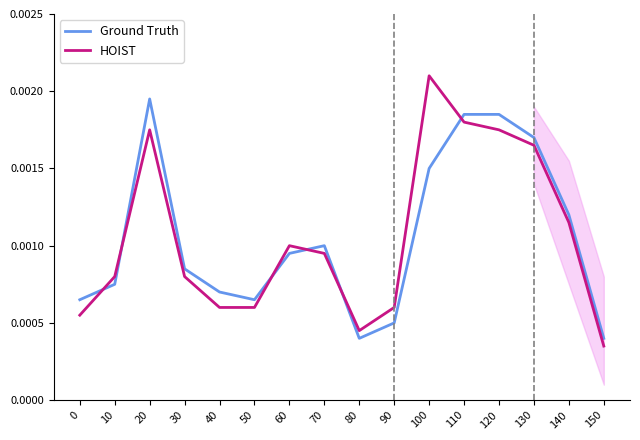

Which category has the highest value in the Ground Truth series?

20